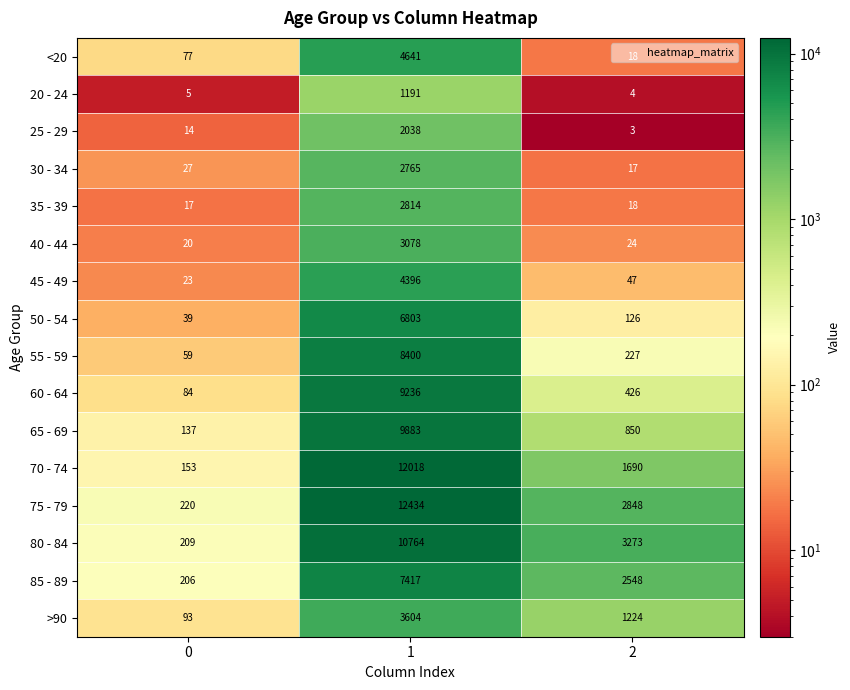

What is the sum of the 75 - 79 values at 1 and 0?

12654